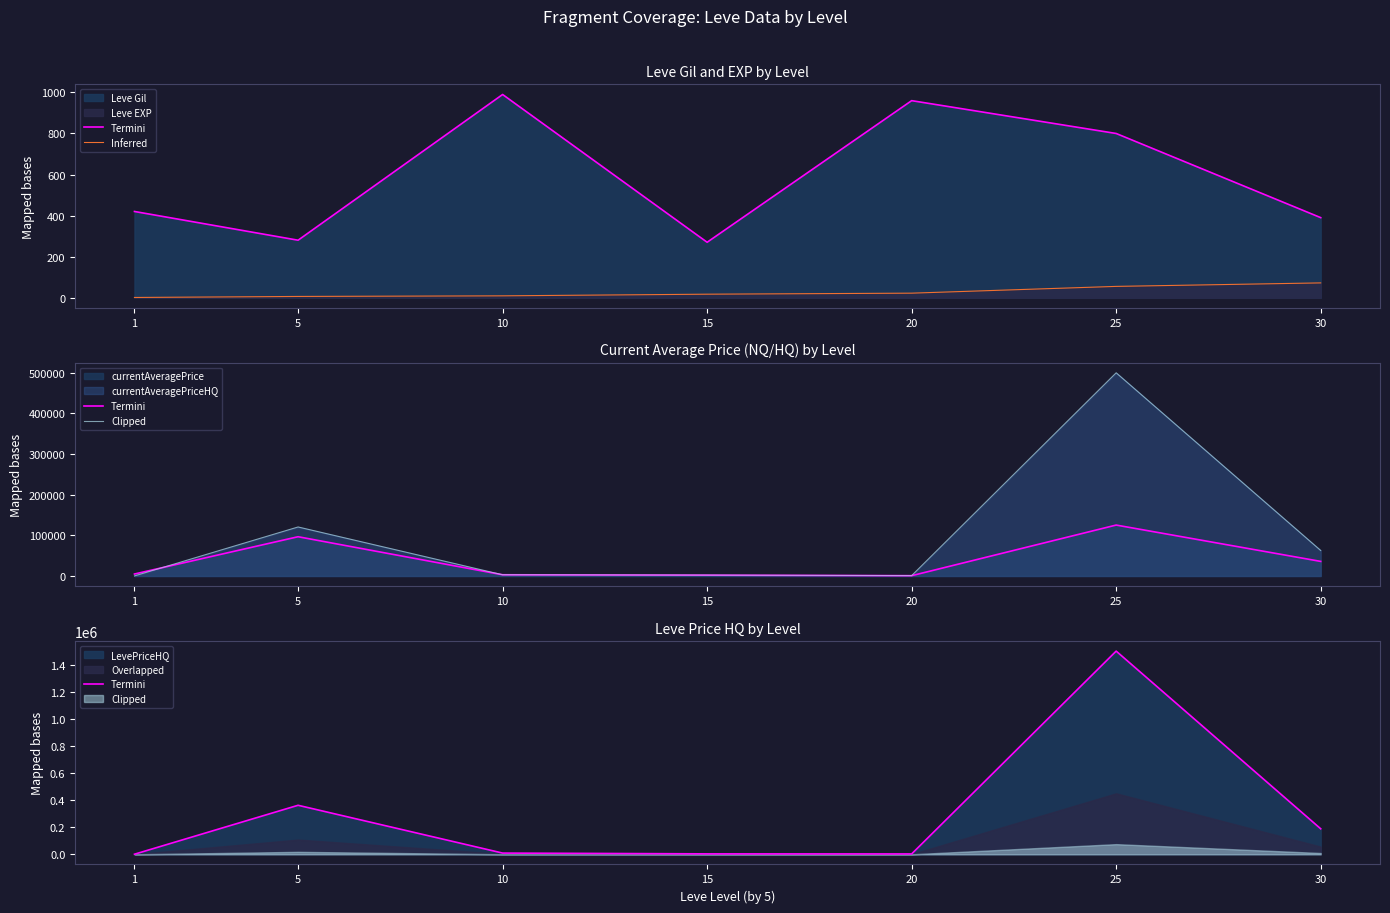

At 25, list the series in order from smallest to largest.

Inferred, Clipped, Termini